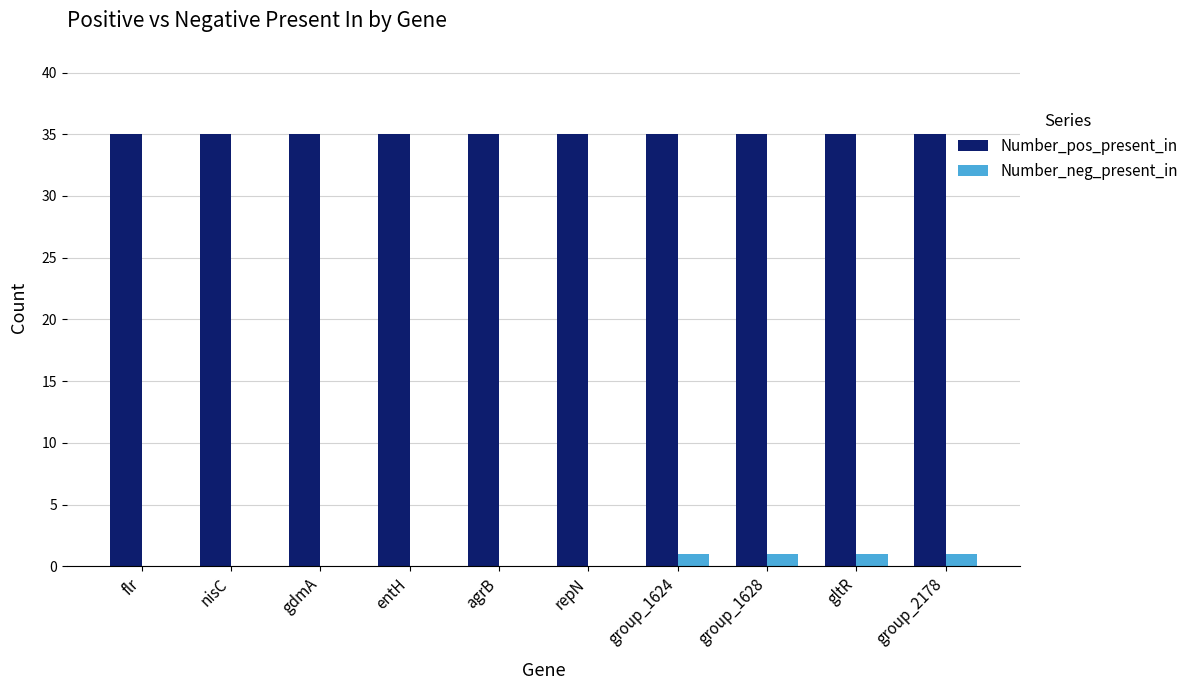

Count the number of data series in this chart.

2